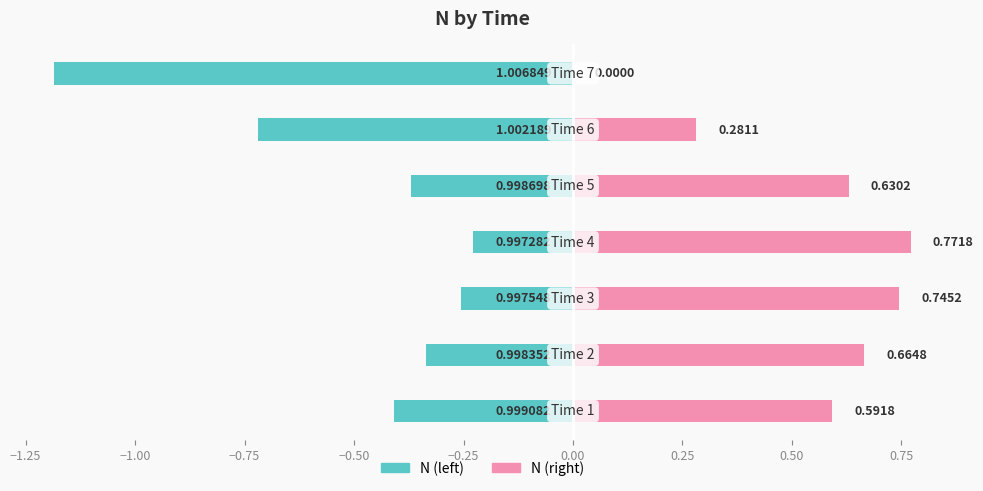

Rank the series by their average value, from lowest to highest.

N (left), N (right)